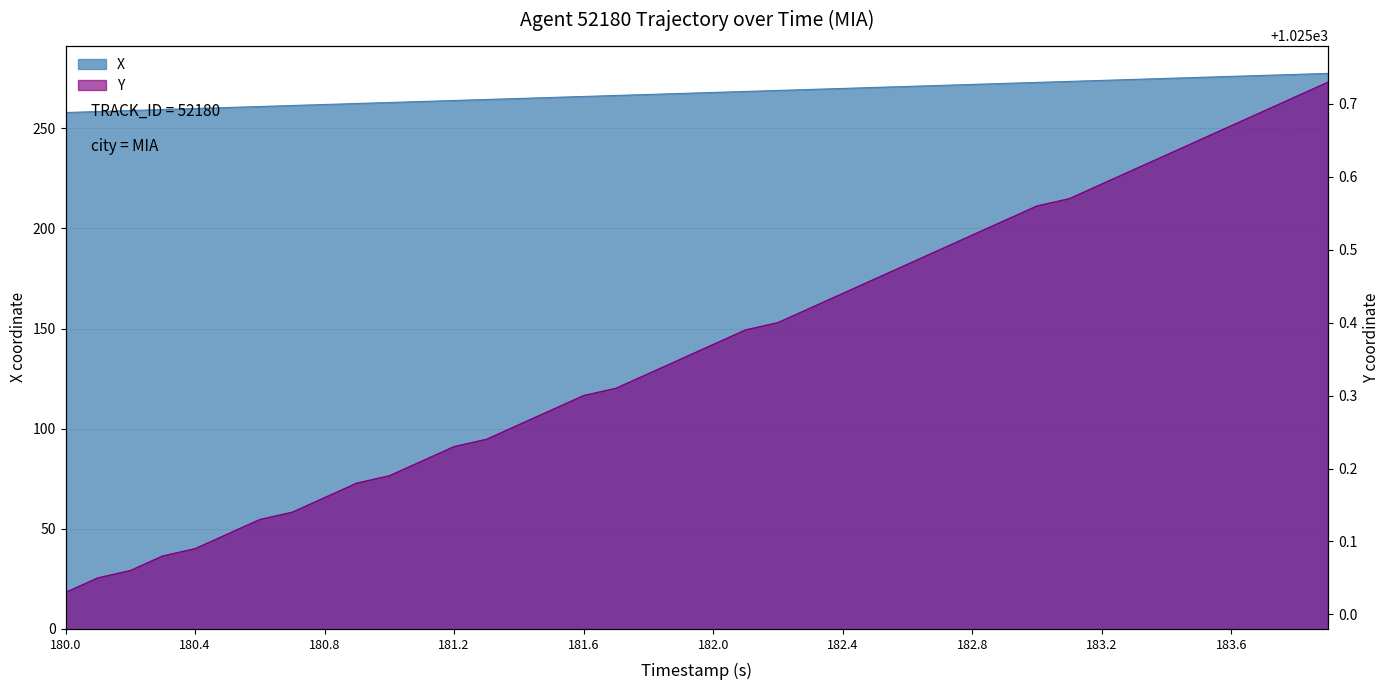

True or false: TIMESTAMP and X intersect in this chart.

False